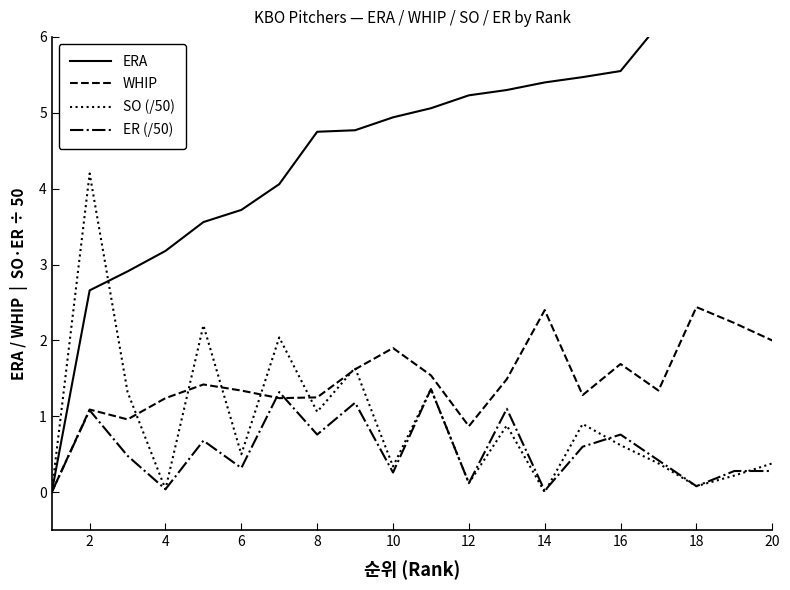

Reading left to right, list all the values displayed in this chart.

ERA: 0.0	2.7	2.9	3.2	3.6	3.7	4.1	4.8	4.8	4.9	5.1	5.2	5.3	5.4	5.5	5.5	6.2	6.8	8.0	8.4
WHIP: 0.0	1.1	1.0	1.2	1.4	1.3	1.2	1.2	1.6	1.9	1.5	0.9	1.5	2.4	1.3	1.7	1.3	2.4	2.2	2.0
SO (/50): 0.0	4.2	1.3	0.0	2.2	0.5	2.0	1.1	1.6	0.3	1.4	0.1	0.9	0.0	0.9	0.6	0.4	0.1	0.2	0.4
ER (/50): 0.0	1.1	0.5	0.0	0.7	0.3	1.3	0.8	1.2	0.3	1.4	0.1	1.1	0.0	0.6	0.8	0.4	0.1	0.3	0.3